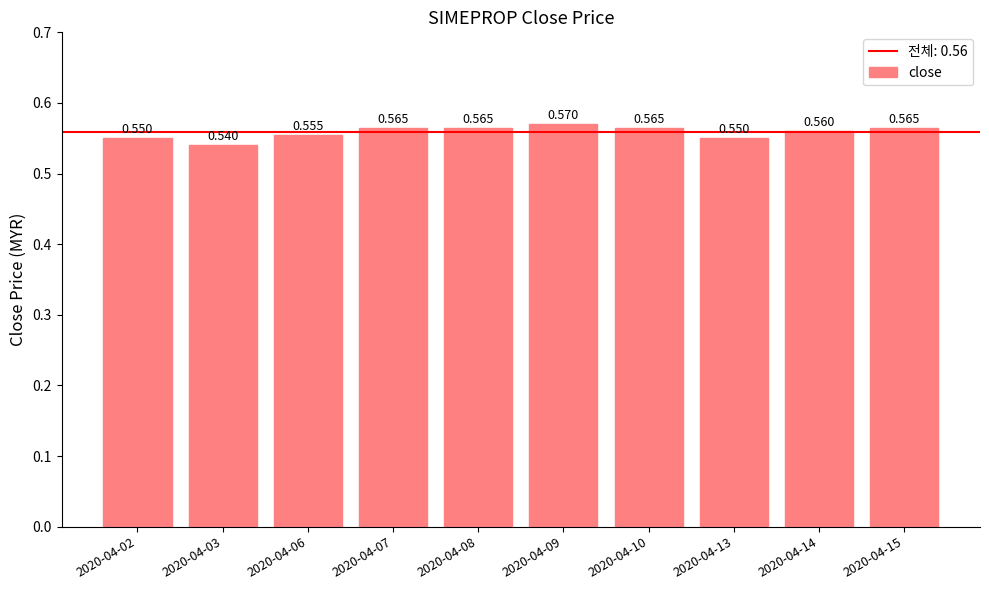

Which has a higher value, 2020-04-07 or 2020-04-13?

2020-04-07